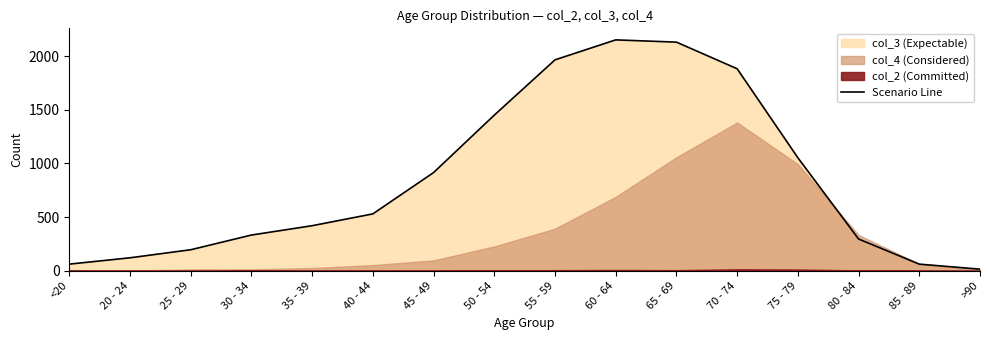

What is the difference between the maximum and minimum values?

2136